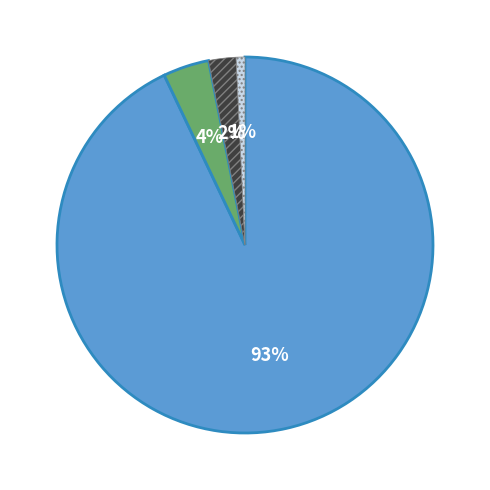

To the nearest percent, what is the difference between the largest and smallest slice percentages?

92%